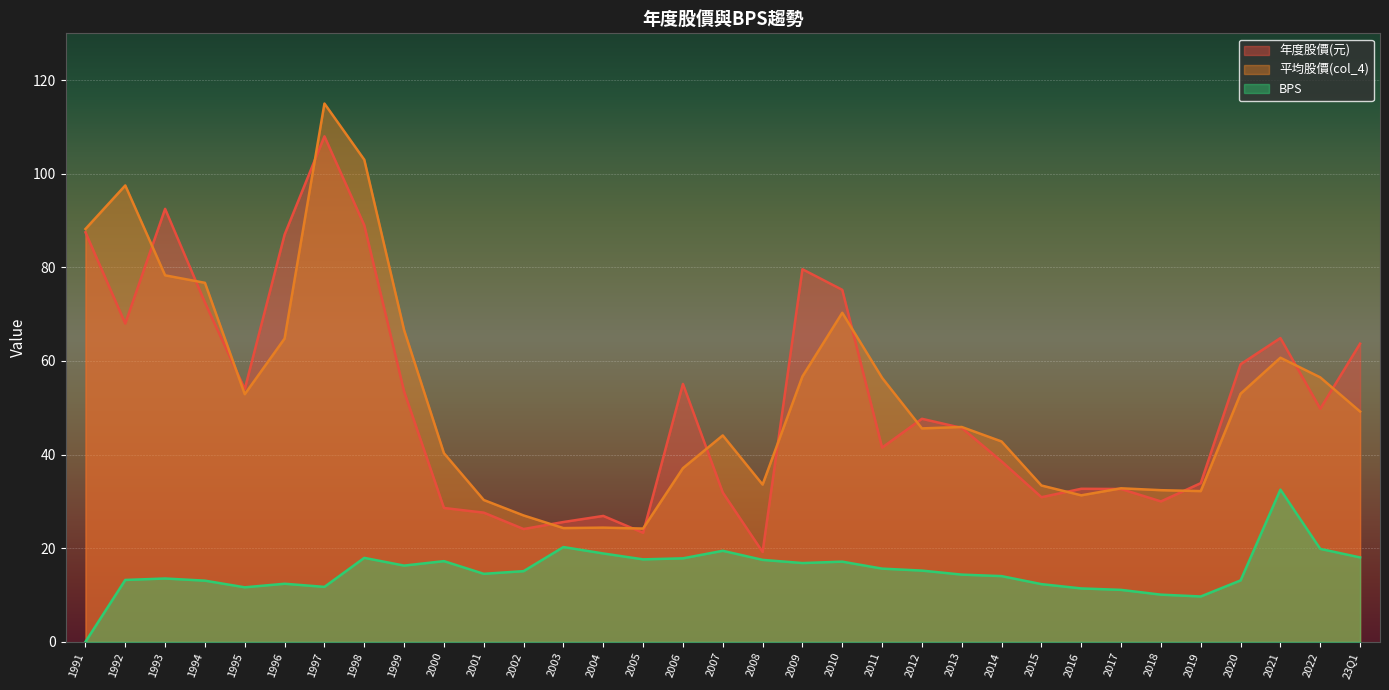

Where is the first local minimum for 年度股價(元)?

1992